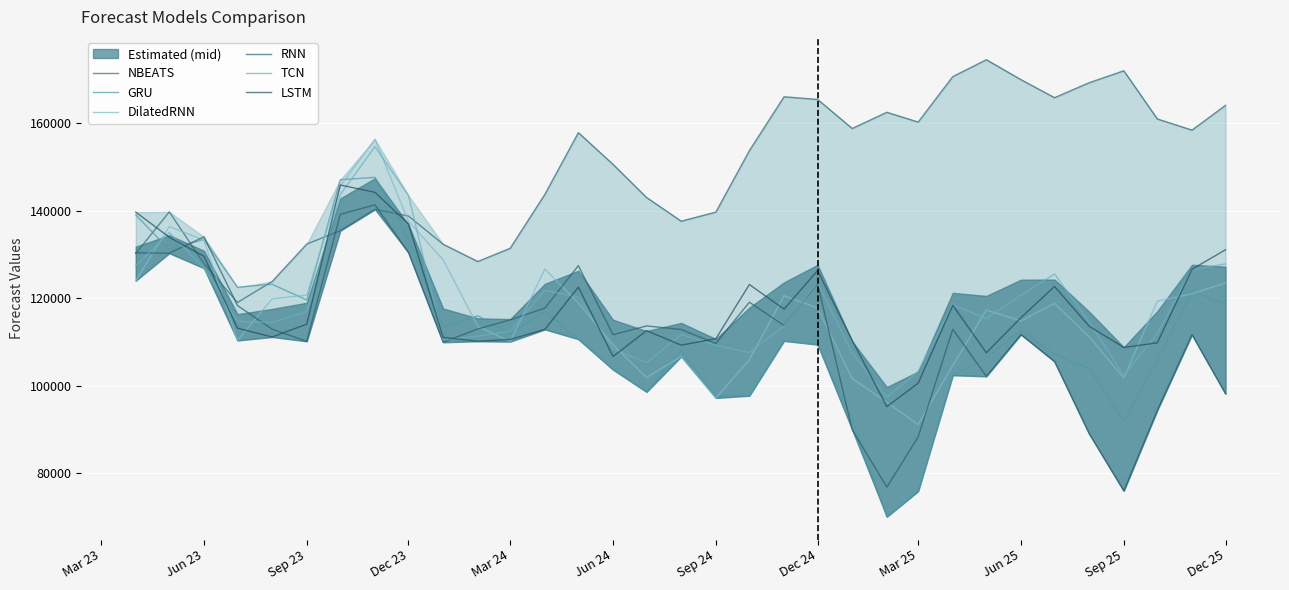

What is the smallest value displayed?

70079.9